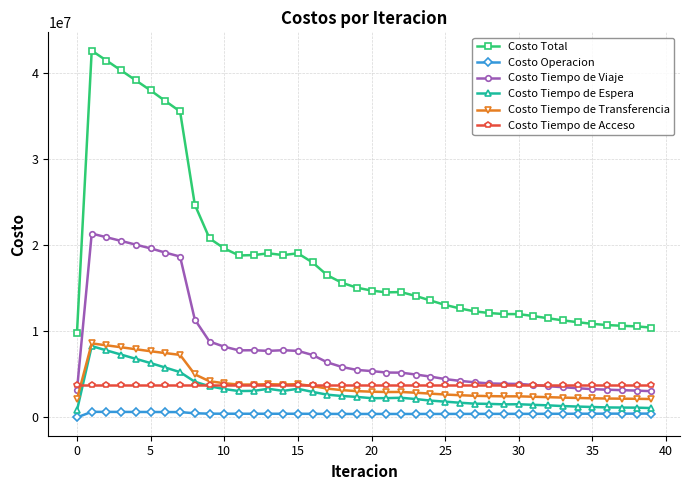

How many distinct data groups are displayed?

6